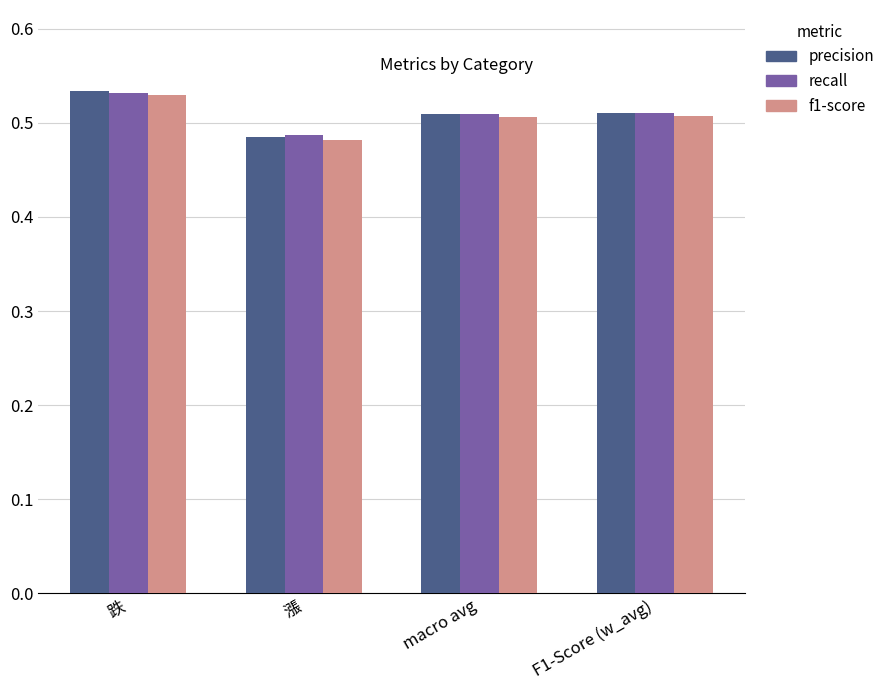

At which label does f1-score reach its peak?

跌